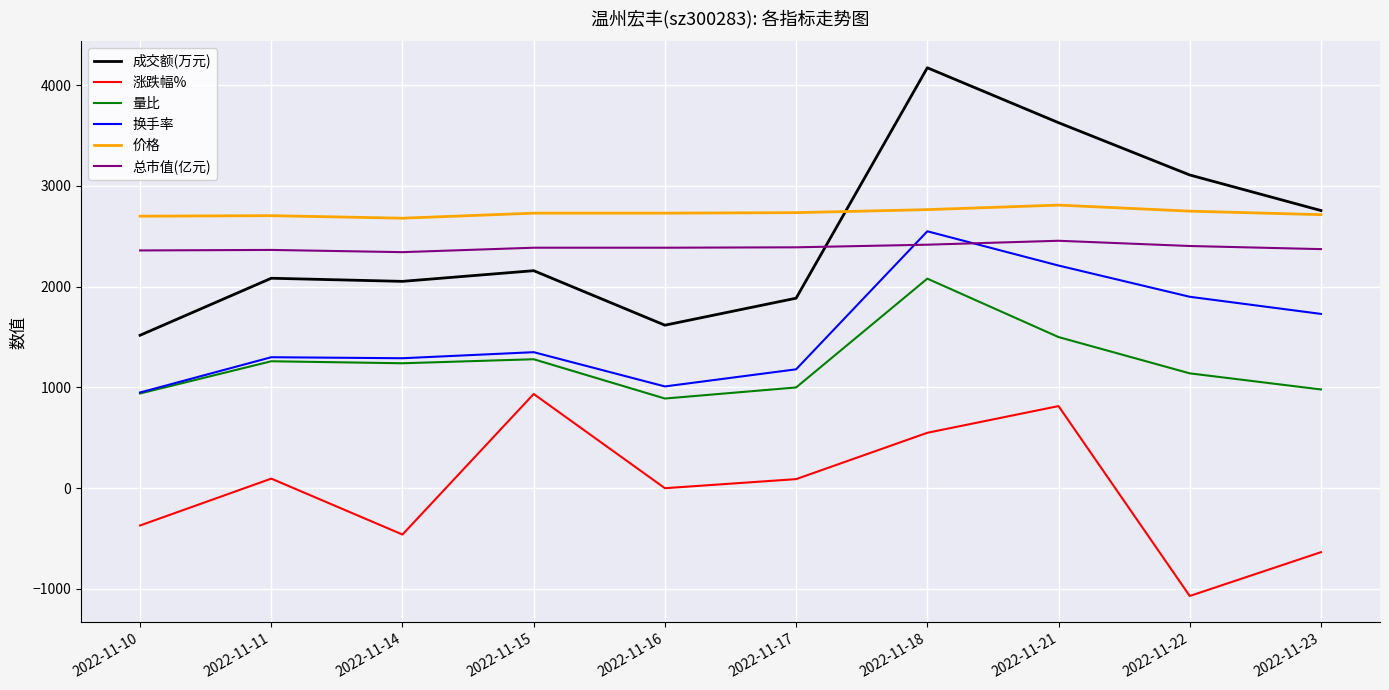

Which series has the largest range (max minus min)?

成交额(万元)